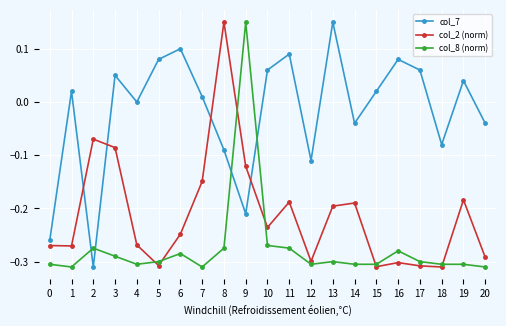

At which category does col_8 (norm) reach its first local peak?

2